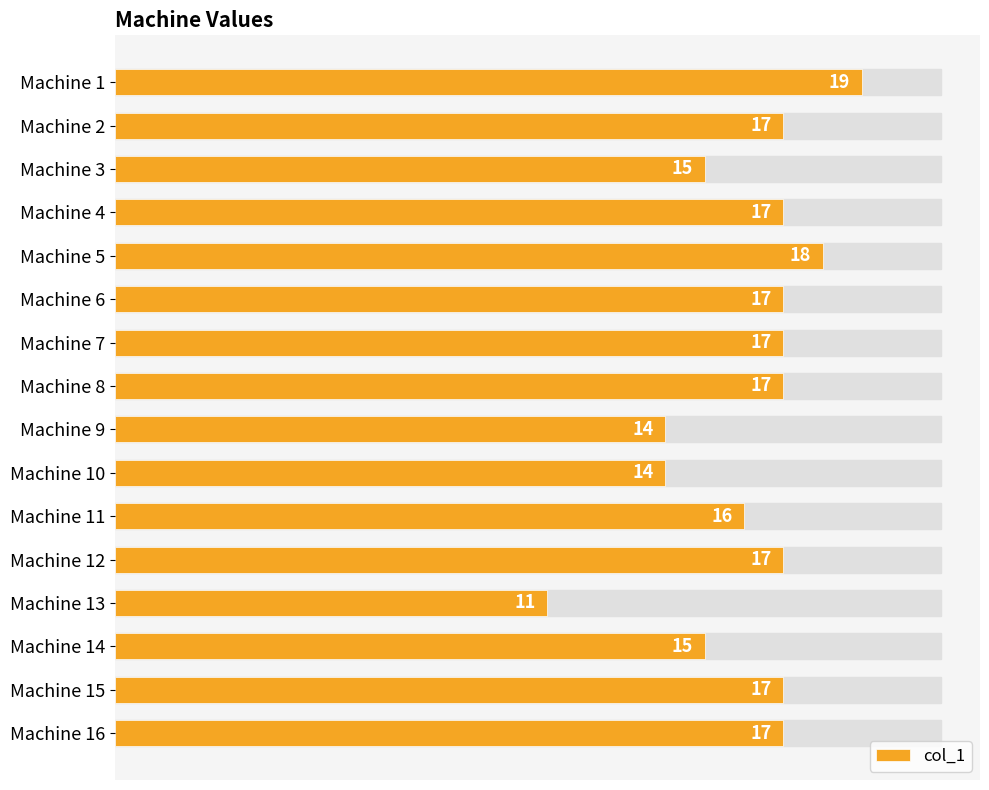

Which has a higher value, Machine 16 or Machine 14?

Machine 16